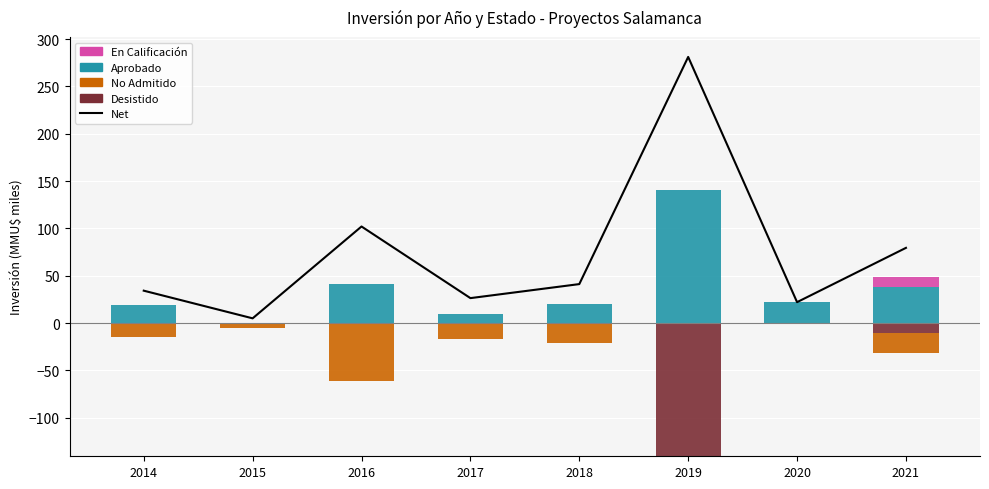

What are all the series names shown in the legend?

Net (MMU$K), Aprobado, En Calificación, Desistido, No Admitido